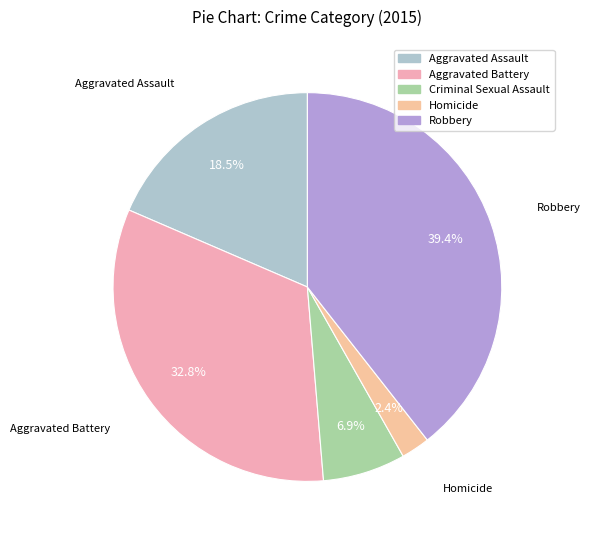

What percentage is the Aggravated Battery slice, to the nearest percent?

33%